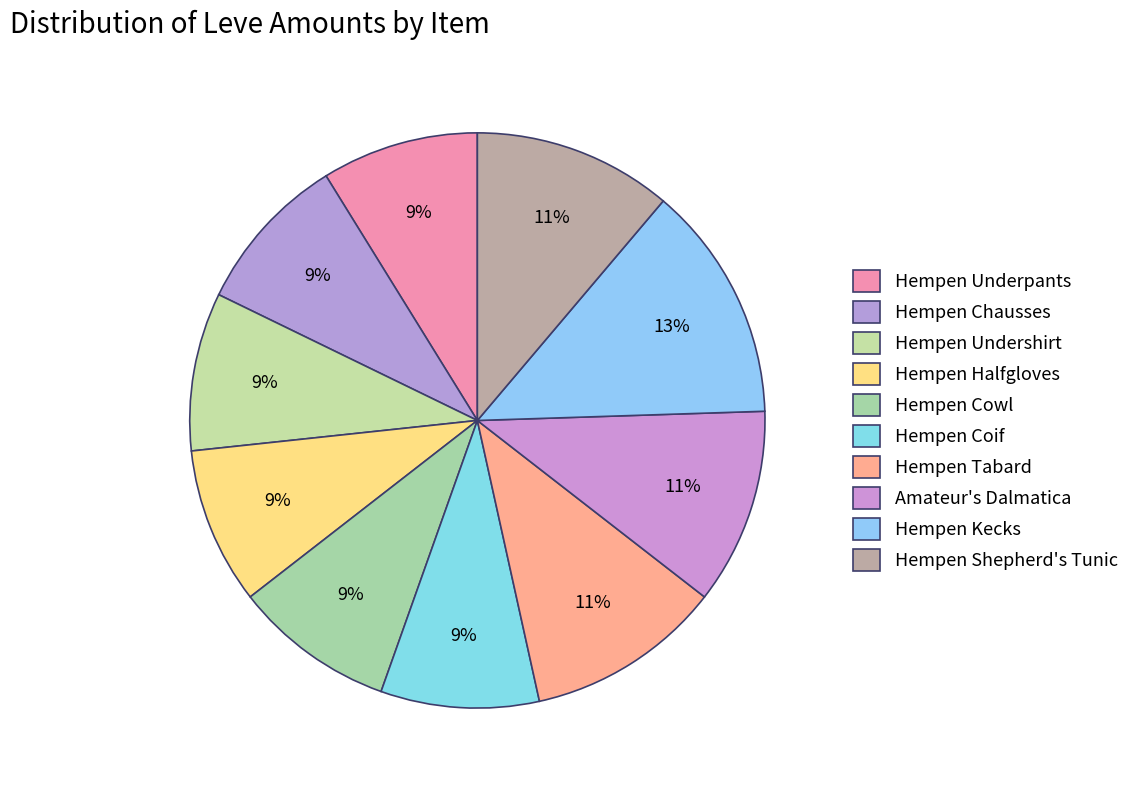

How many slices are in this pie chart?

10